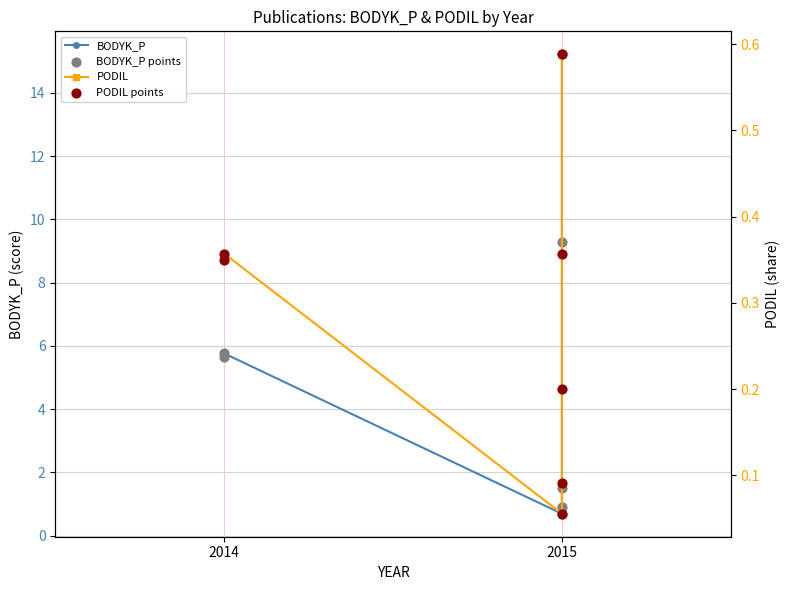

At how many categories does at least one series exceed 13?

1